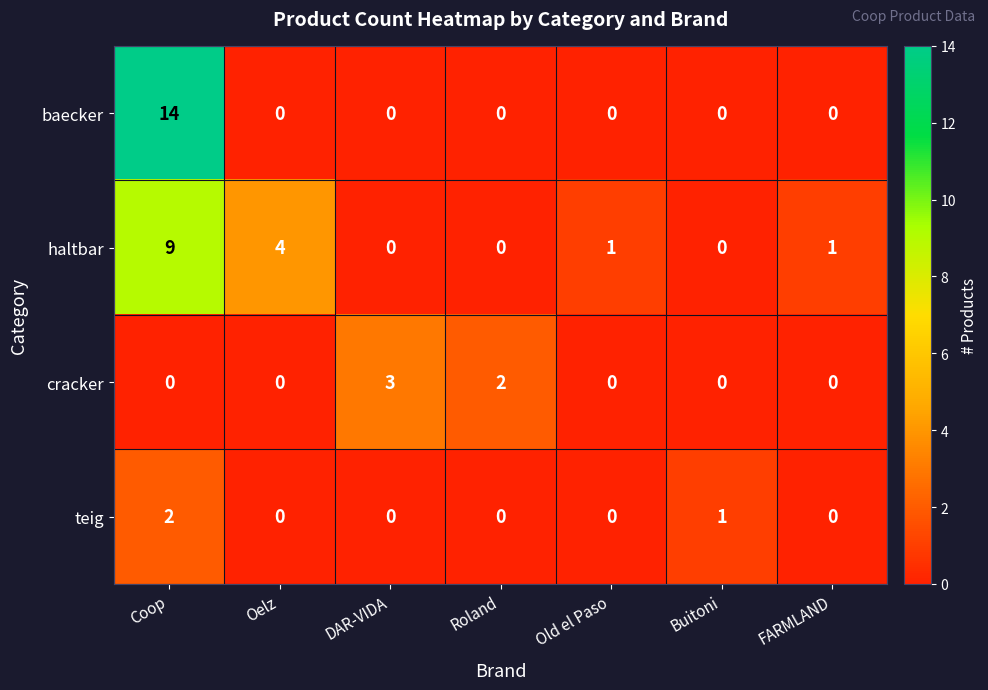

Reading left to right, list all the values displayed in this chart.

baecker: Coop=14	Oelz=0	DAR-VIDA=0	Roland=0	Old el Paso=0	Buitoni=0	FARMLAND=0
haltbar: Coop=9	Oelz=4	DAR-VIDA=0	Roland=0	Old el Paso=1	Buitoni=0	FARMLAND=1
cracker: Coop=0	Oelz=0	DAR-VIDA=3	Roland=2	Old el Paso=0	Buitoni=0	FARMLAND=0
teig: Coop=2	Oelz=0	DAR-VIDA=0	Roland=0	Old el Paso=0	Buitoni=1	FARMLAND=0